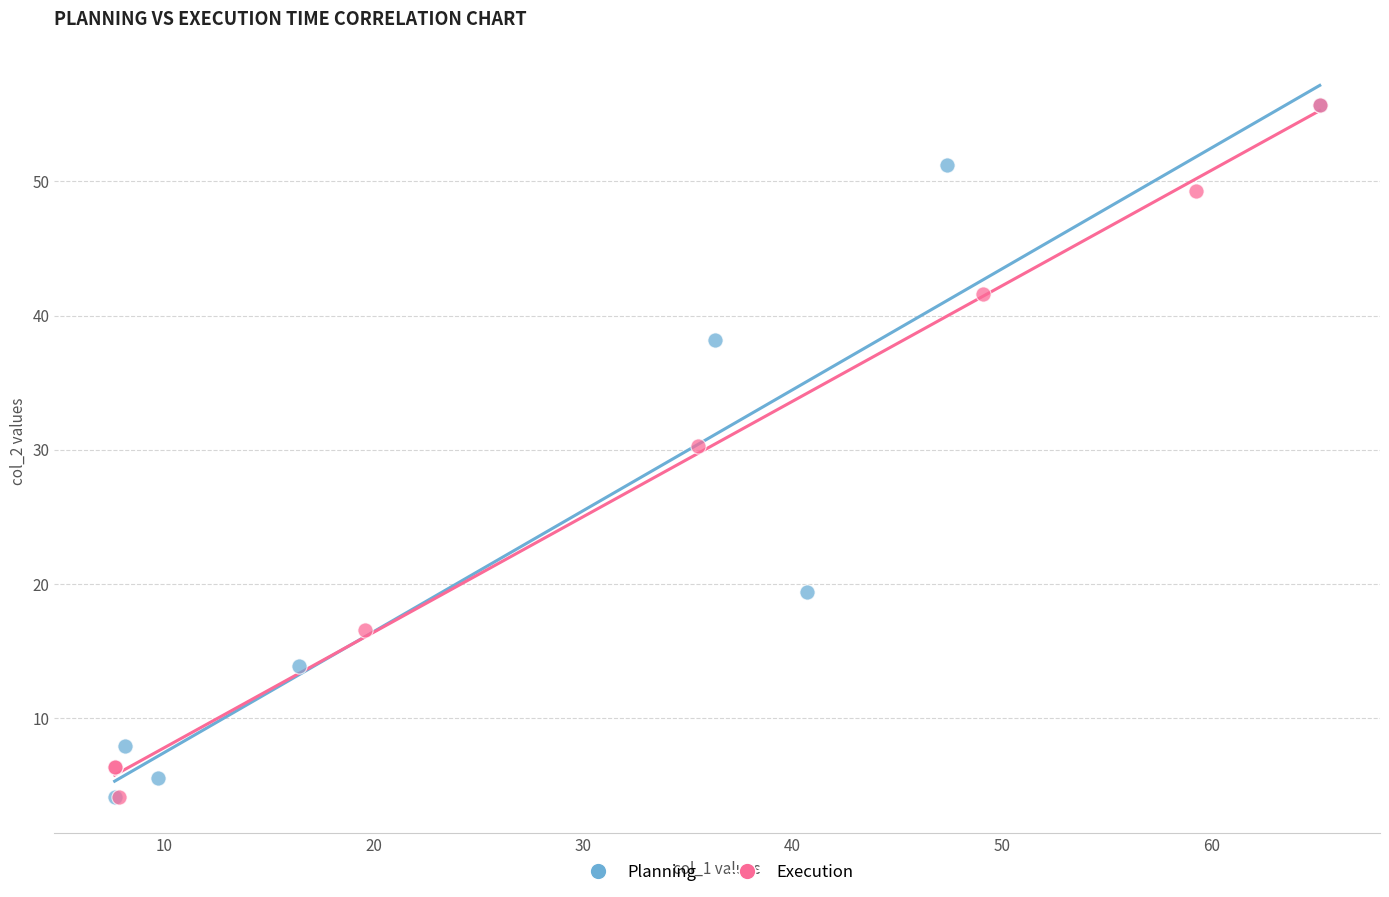

What are all the series names shown in the legend?

Planning, Execution